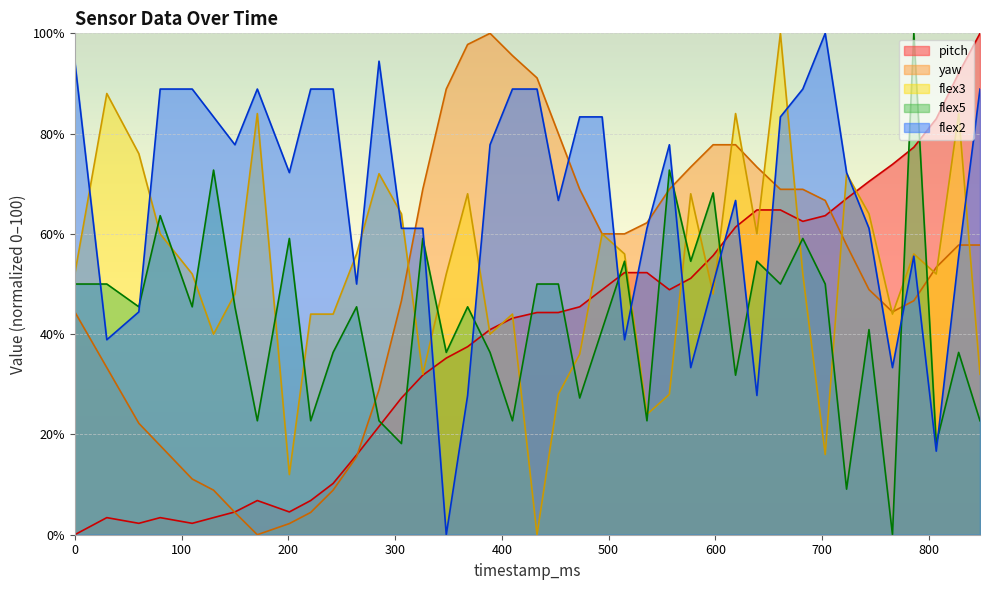

Rank the categories by flex2 value from lowest to highest.

348, 807, 368, 639, 577, 766, 30, 515, 60, 264, 598, 786, 828, 306, 326, 536, 744, 453, 619, 201, 723, 150, 389, 557, 130, 473, 494, 661, 80, 110, 171, 221, 242, 410, 433, 682, 848, 0, 285, 703